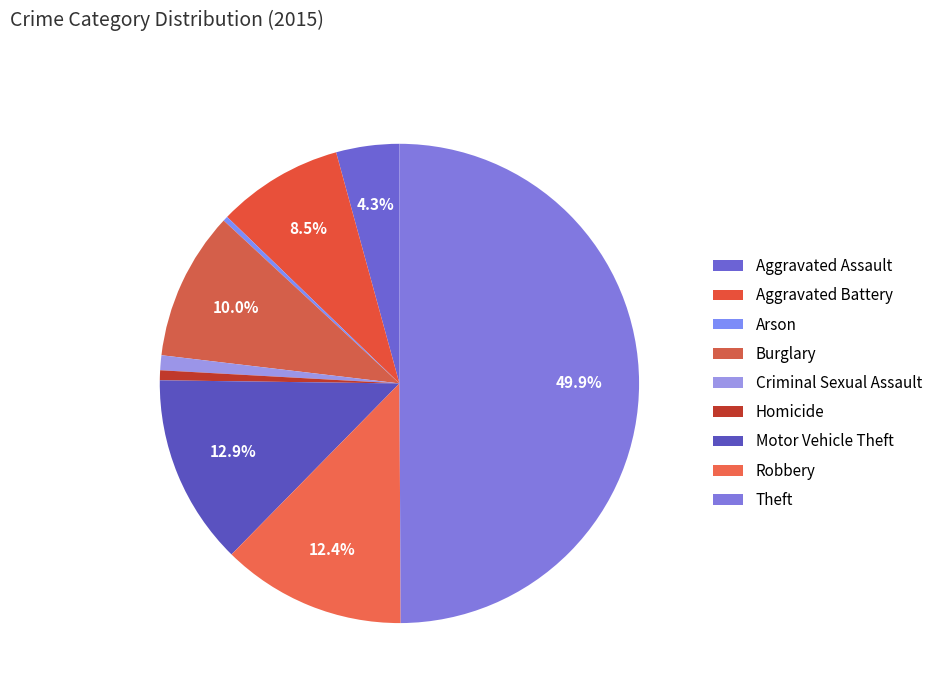

Is Robbery the majority of the pie?

No